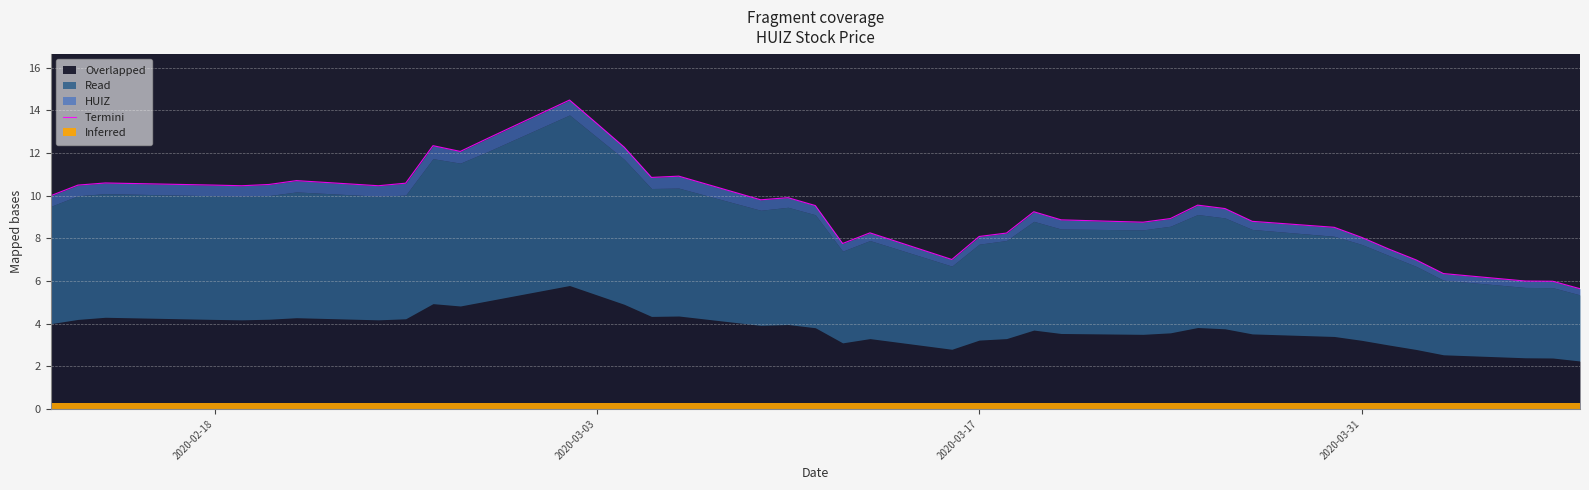

What is the average value?

9.5